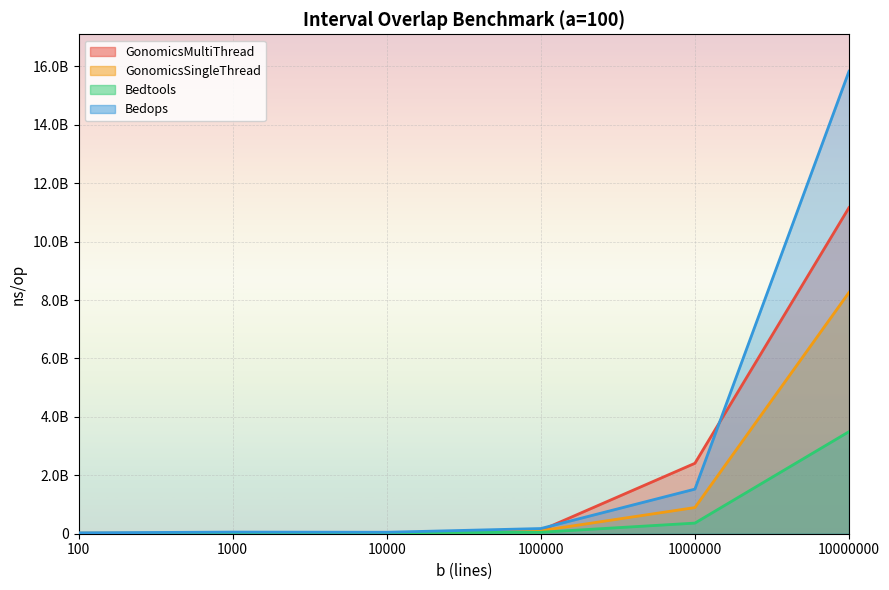

Does the chart display data point markers on the line(s)?

No